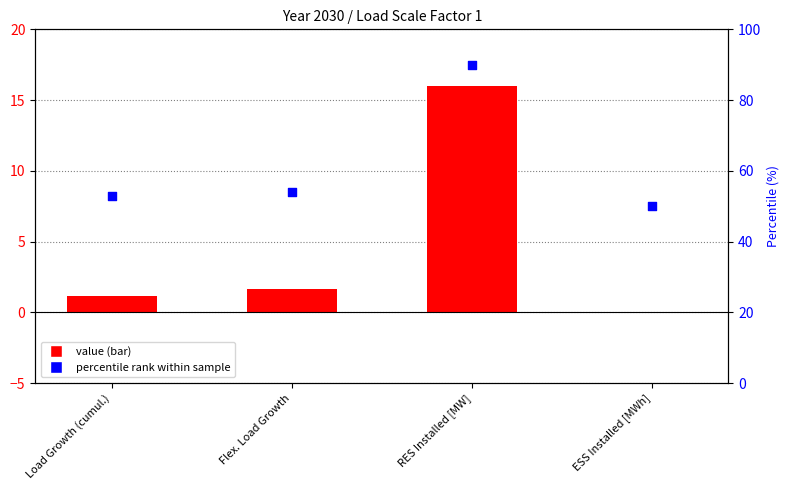

What is the total value across all series at RES Installed [MW]?

106.0